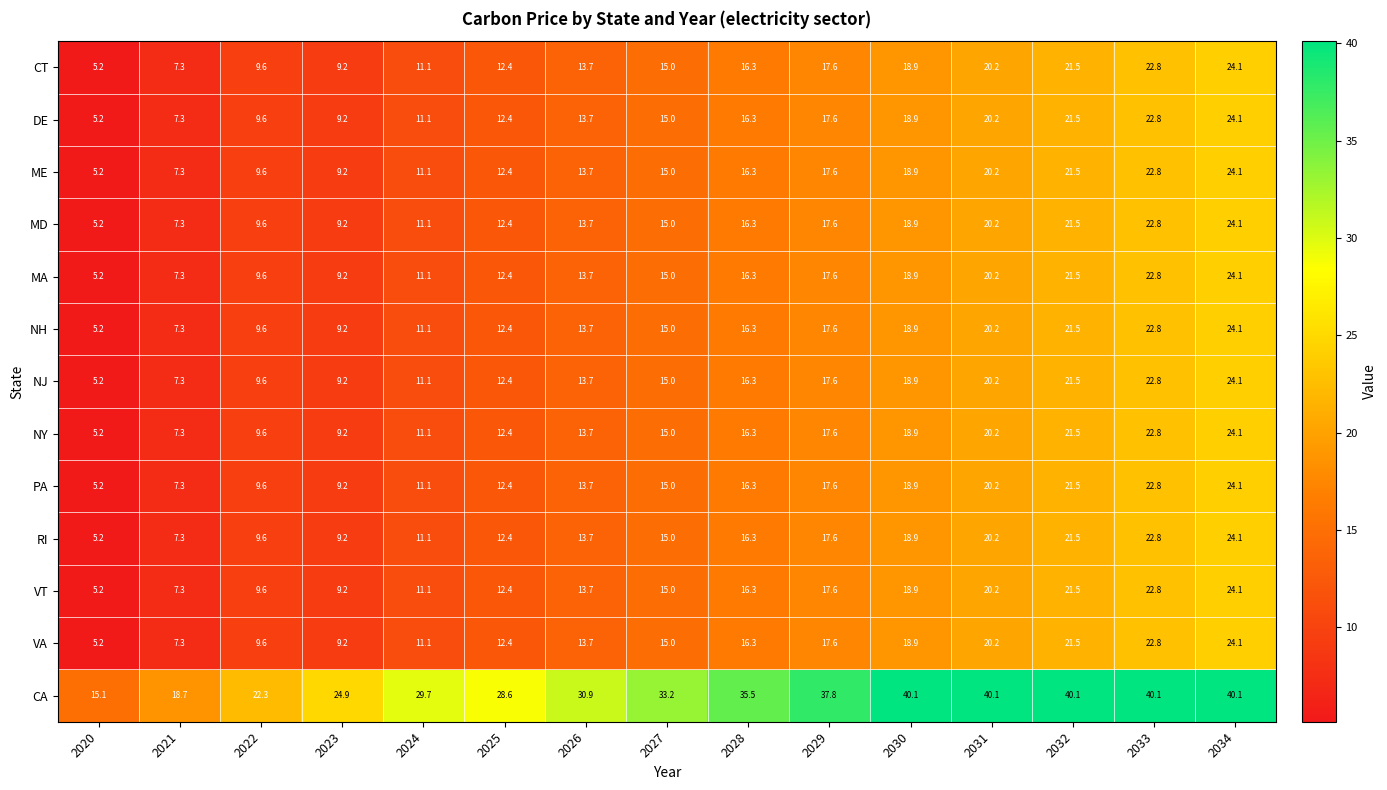

What is the difference between the CA values at 2030 and 2021?

21.4